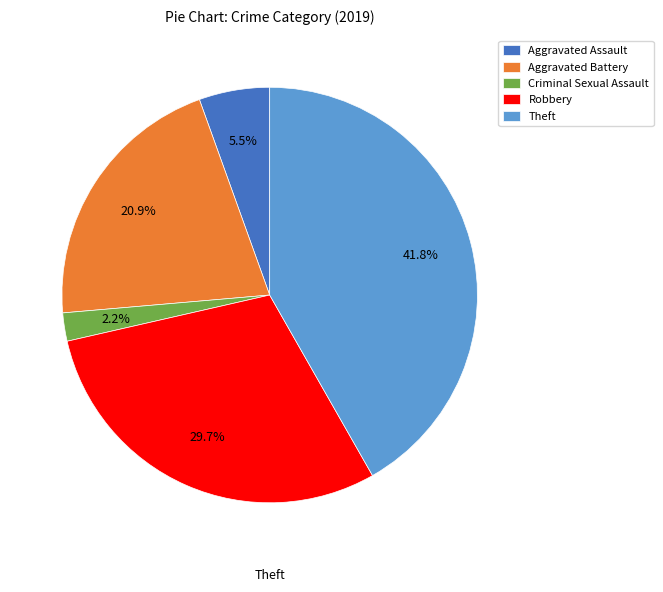

What percentage is the Robbery slice, to the nearest percent?

30%